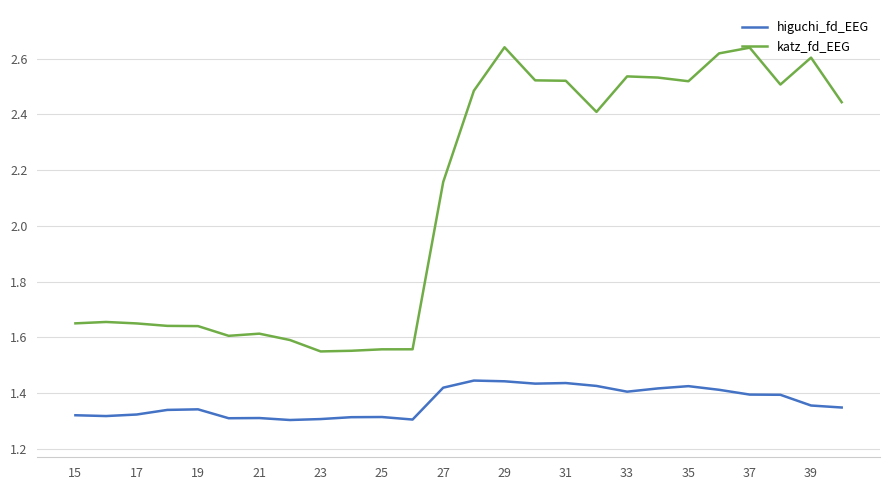

Which series has the largest total across all categories?

katz_fd_EEG